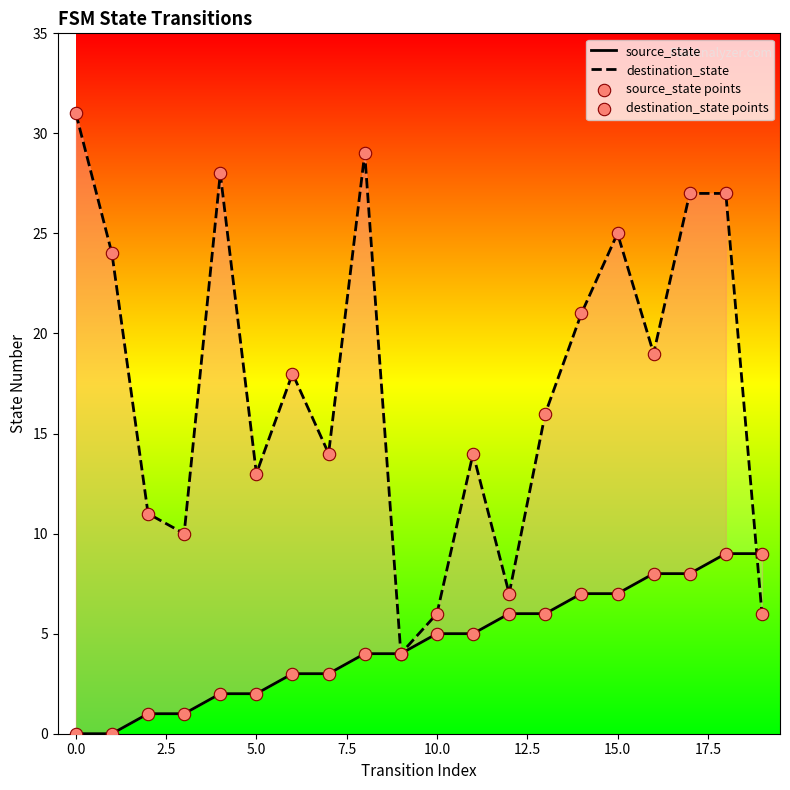

What are all the series names shown in the legend?

source_state, destination_state, source_state points, destination_state points